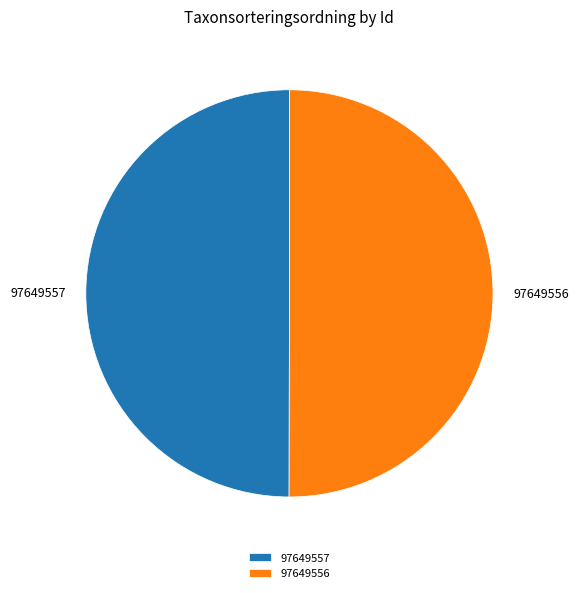

The 97649556 slice represents 50% of the pie. True or false?

True